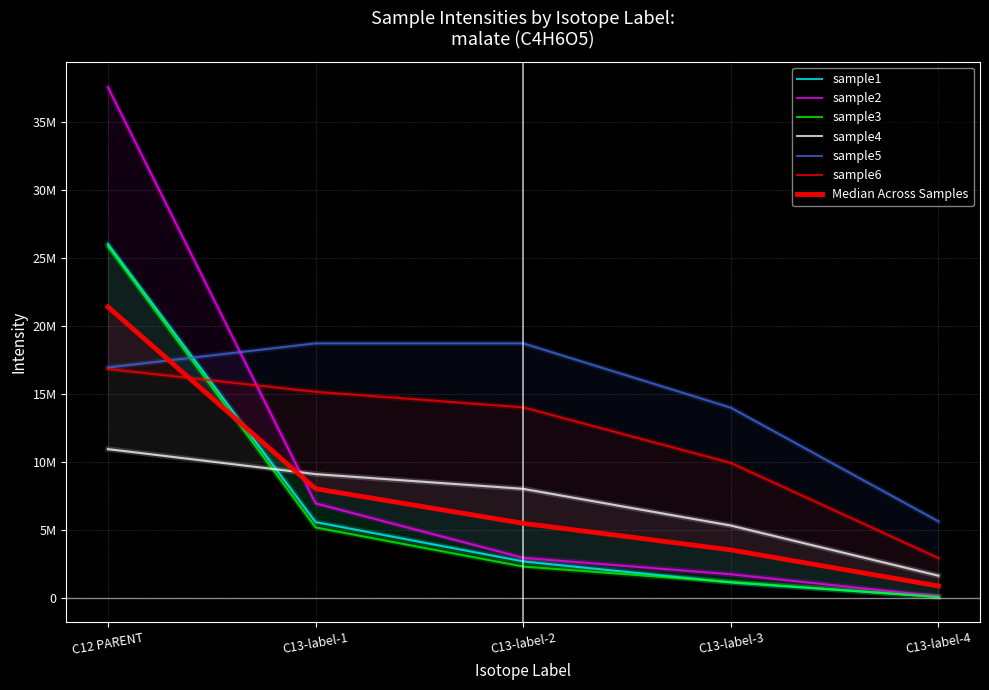

True or false: sample6 and sample3 cross at least once.

True